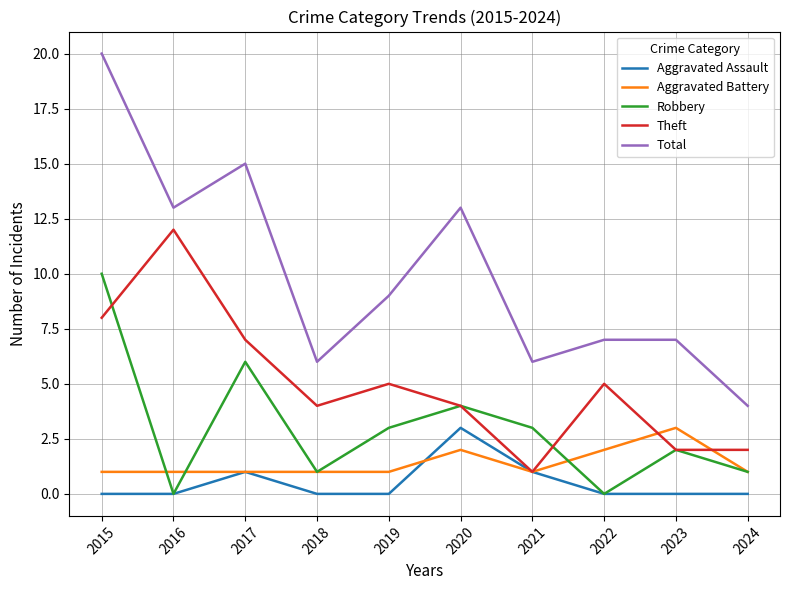

How many lines are shown in the chart?

5